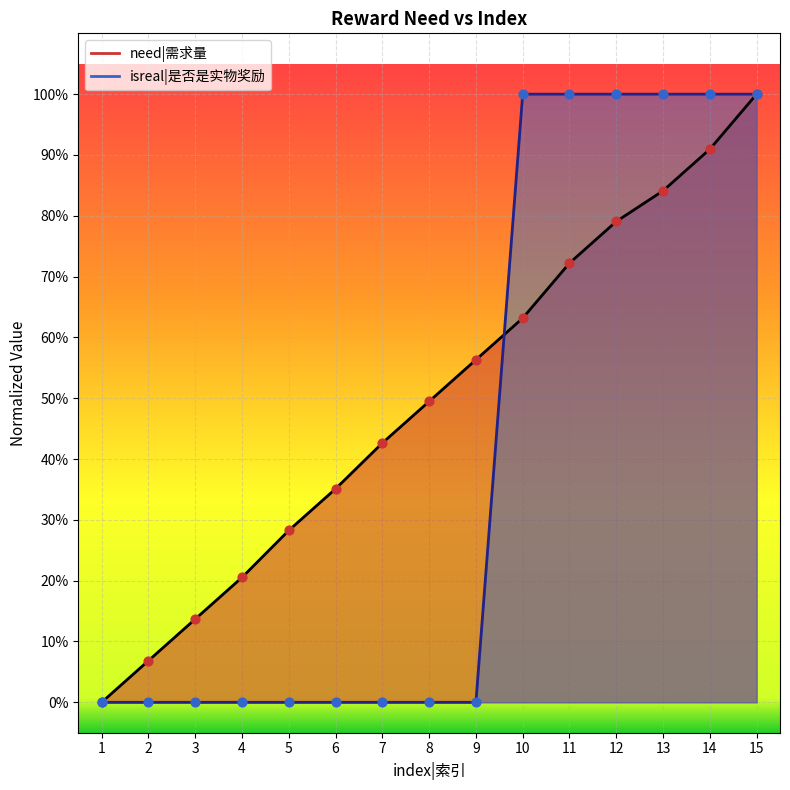

Which has a higher value, 12 or 1?

12